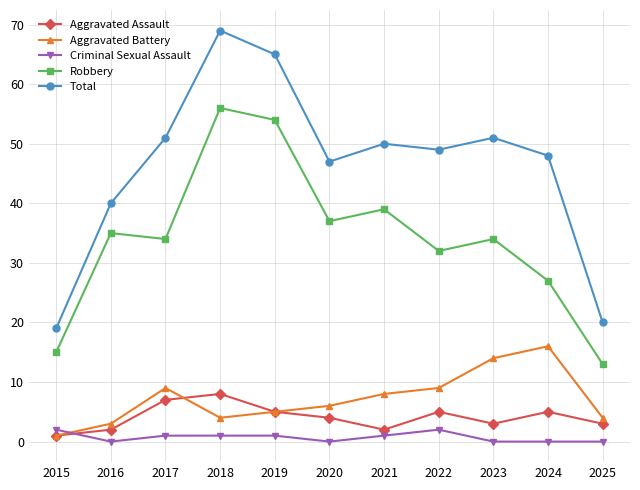

The Aggravated Battery series shows 2 at 2022. True or false?

False